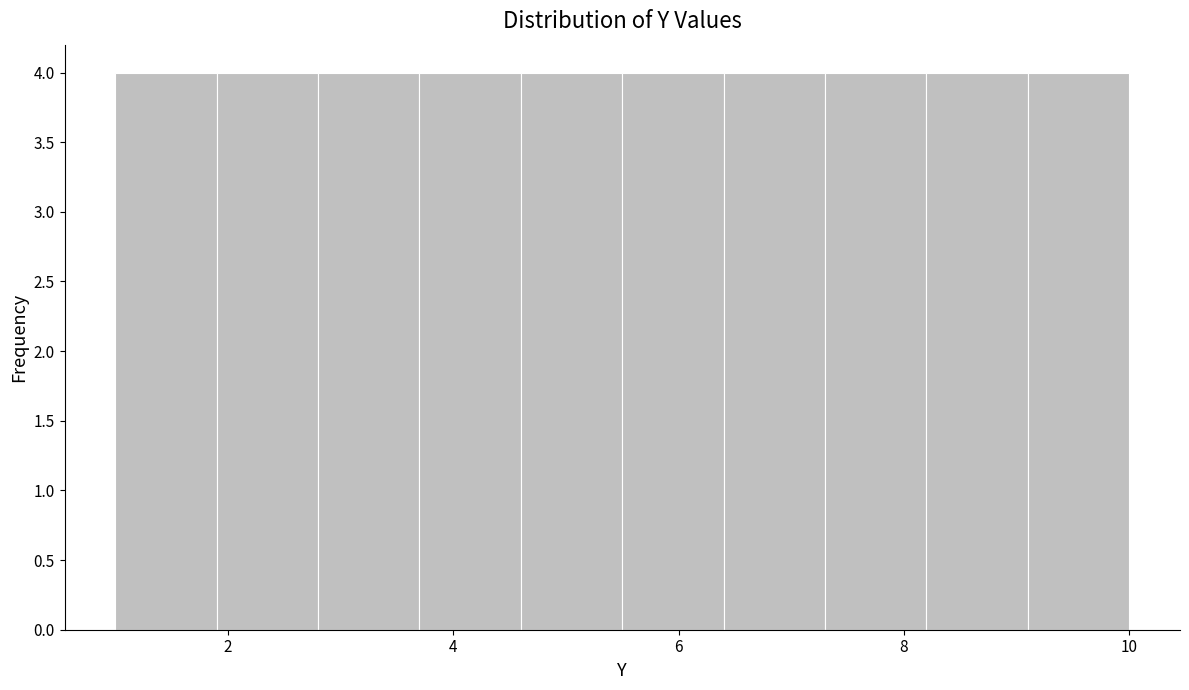

Reading left to right, transcribe this chart: for each bar, give the range it covers on the x-axis and its height. Neither the bar edges nor the heights are printed on the chart, so give them approximately, as read against the axes.

1.0 to 1.9: 4
1.9 to 2.8: 4
2.8 to 3.7: 4
3.7 to 4.6: 4
4.6 to 5.5: 4
5.5 to 6.4: 4
6.4 to 7.3: 4
7.3 to 8.2: 4
8.2 to 9.1: 4
9.1 to 10.0: 4